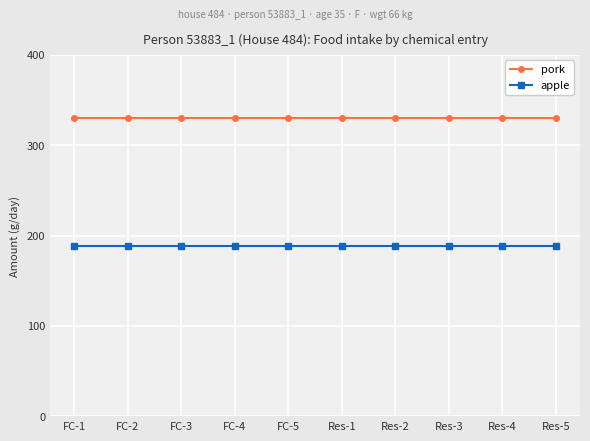

Count the number of categories in the chart.

10